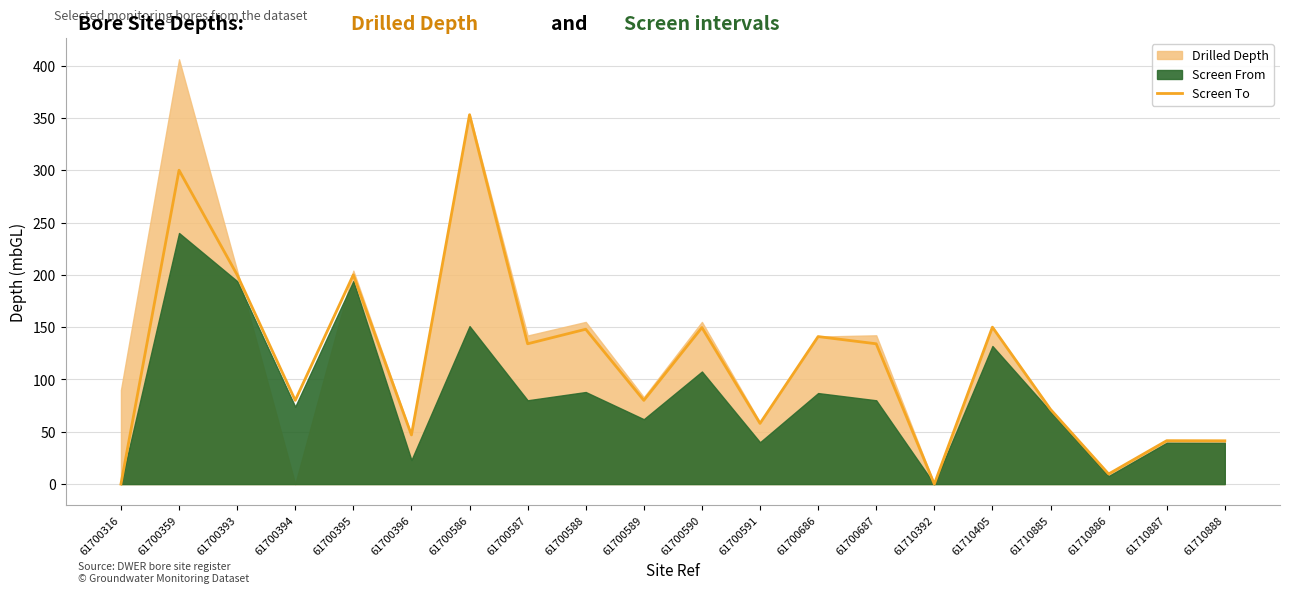

Is it true that Screen To equals 219.2 at 61710405?

False